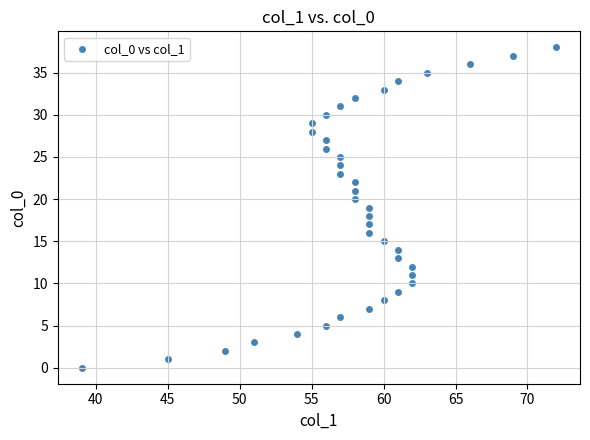

What is the range of X values (max minus min)?

33